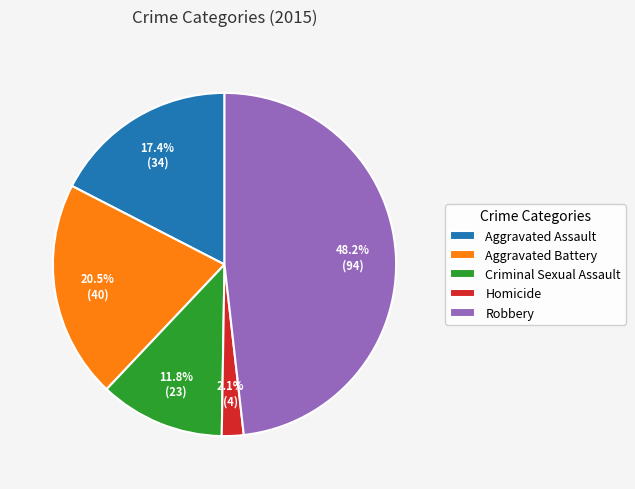

Between Robbery and Criminal Sexual Assault, which is larger?

Robbery